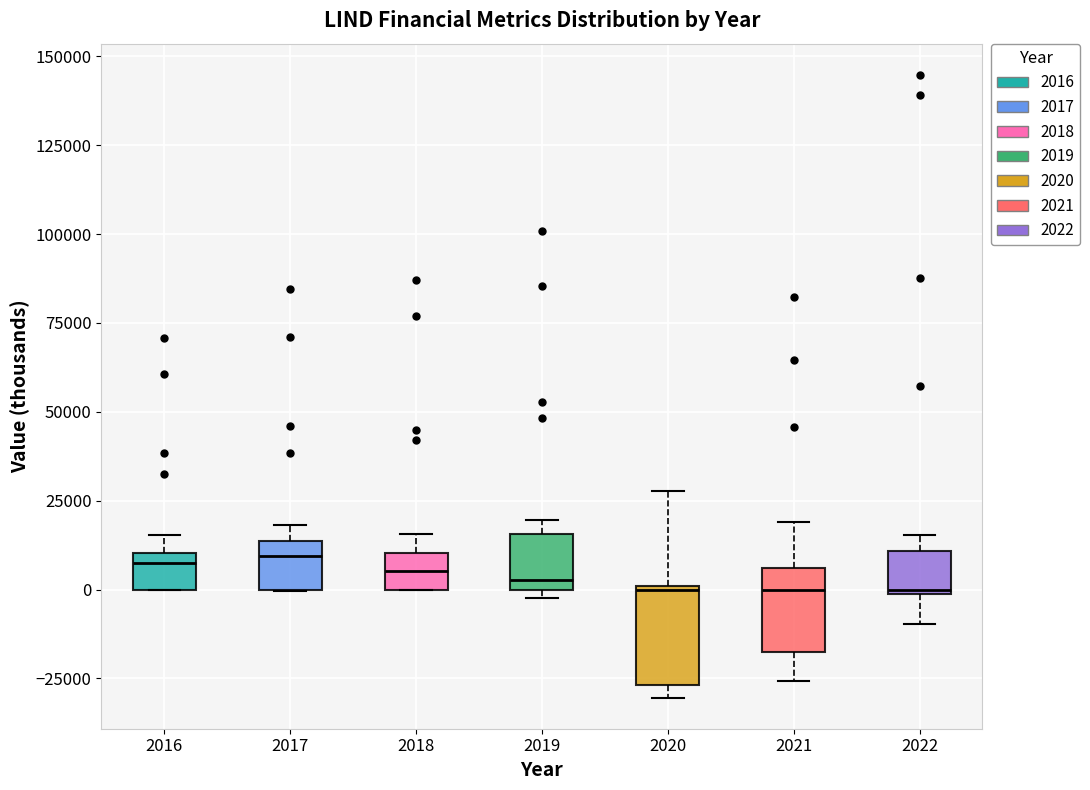

Reading left to right, transcribe this box plot: for each box, give where its median line is, the range the box spans, and where its two whiskers end, as read against the y-axis. The values are not printed on the chart, so give them approximately, as read against the axis.

2016: median 5000, box 0 to 10000, whiskers 0 to 15000
2017: median 10000, box 0 to 15000, whiskers 0 to 20000
2018: median 5000, box 0 to 10000, whiskers 0 to 15000
2019: median 5000, box 0 to 15000, whiskers 0 (just below the box's lower edge) to 20000
2020: median 0, box -25000 to 0, whiskers -30000 to 30000
2021: median 0, box -20000 to 5000, whiskers -25000 to 20000
2022: median 0, box 0 to 10000, whiskers -10000 to 15000